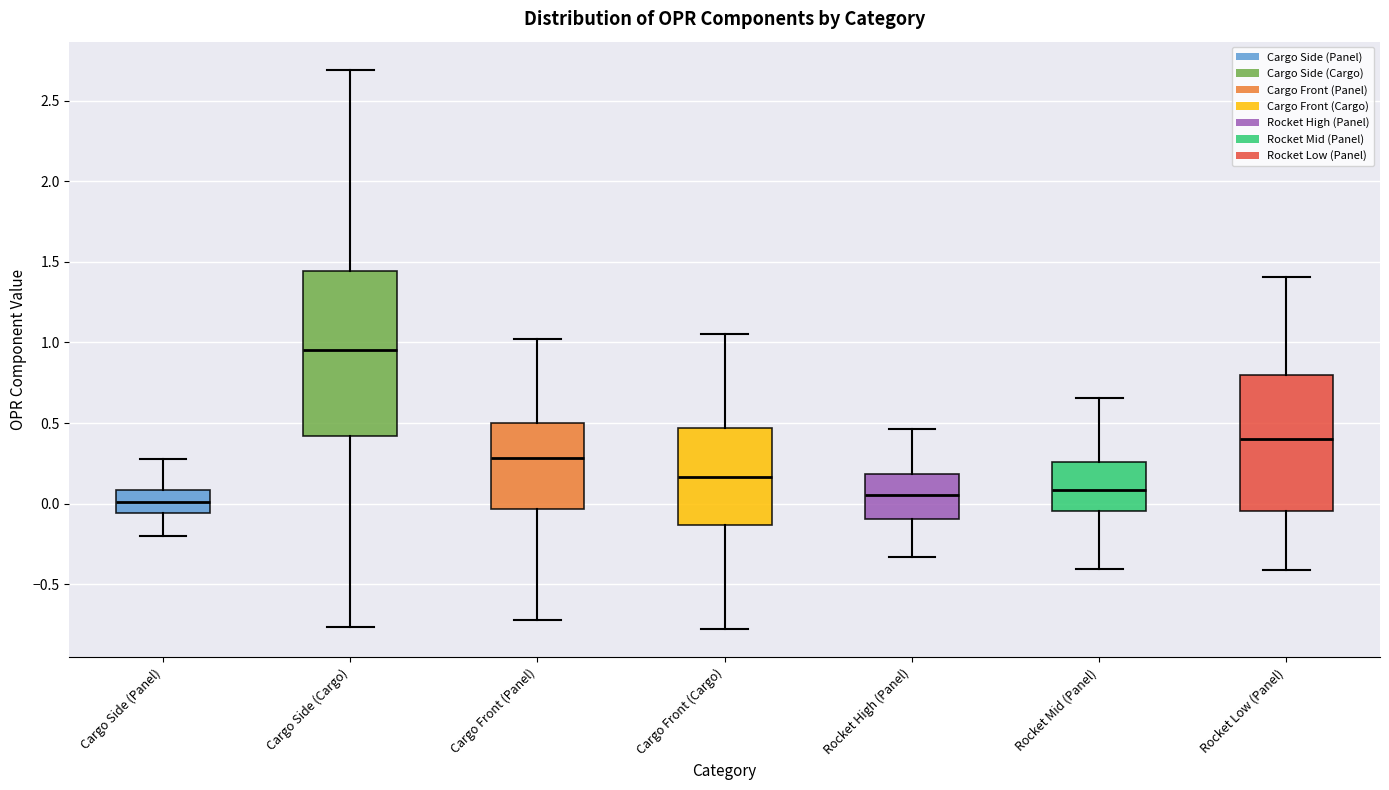

Which box's median line is the highest?

Cargo Side (Cargo)